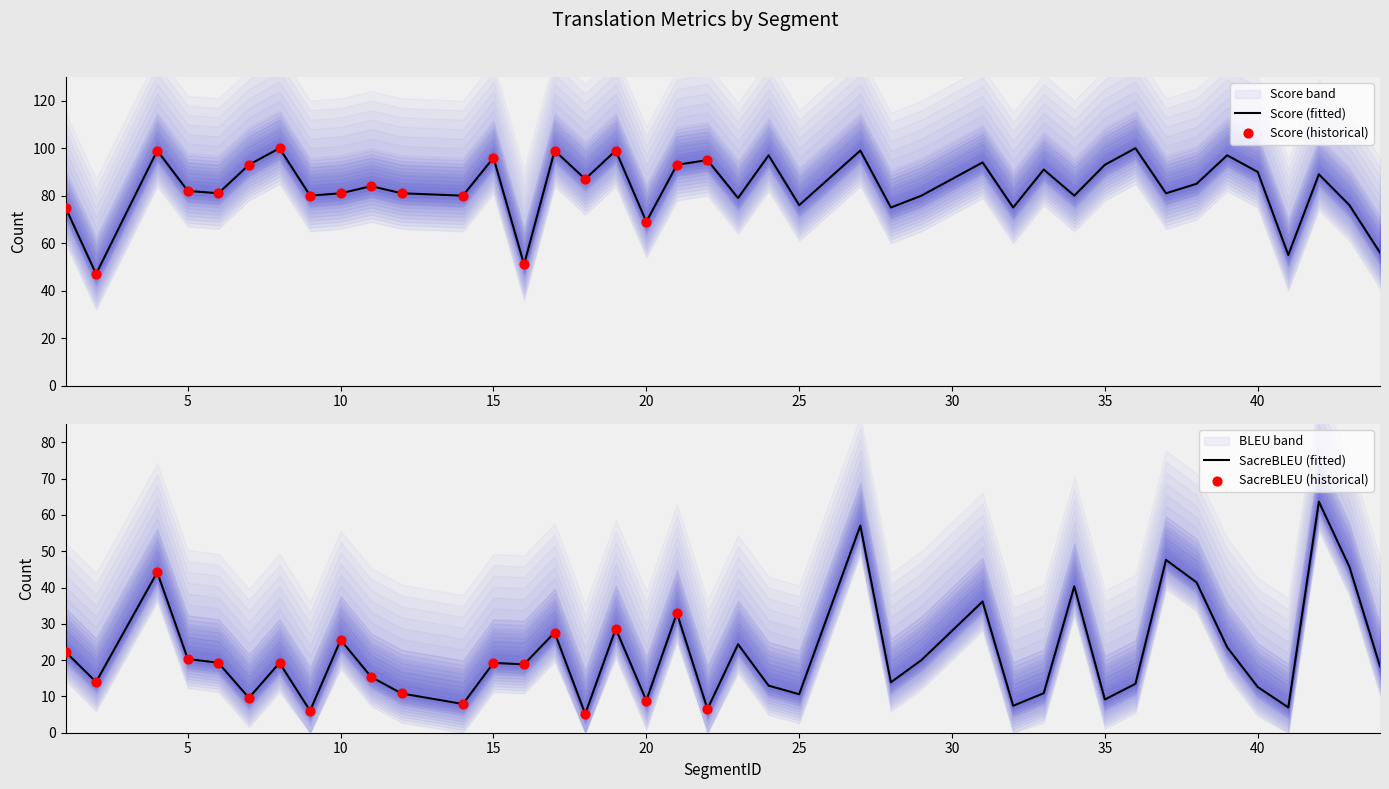

Is the value of metric_SacreBLEU_bleu at 19 greater than the value of Score at 10?

No